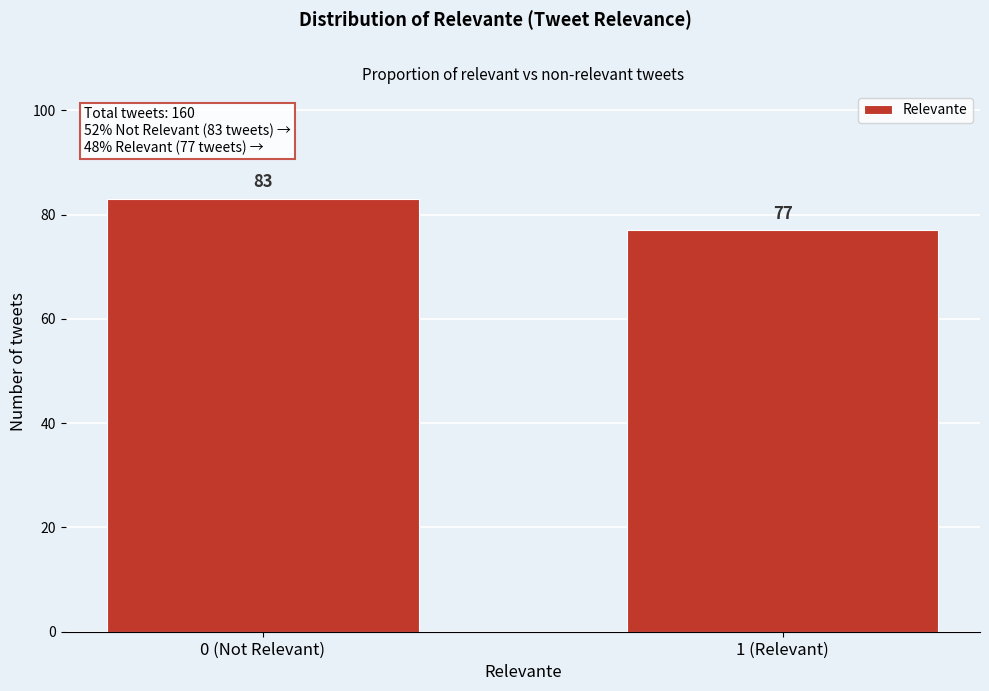

Reading right to left, transcribe all the data shown in this chart.

77	83